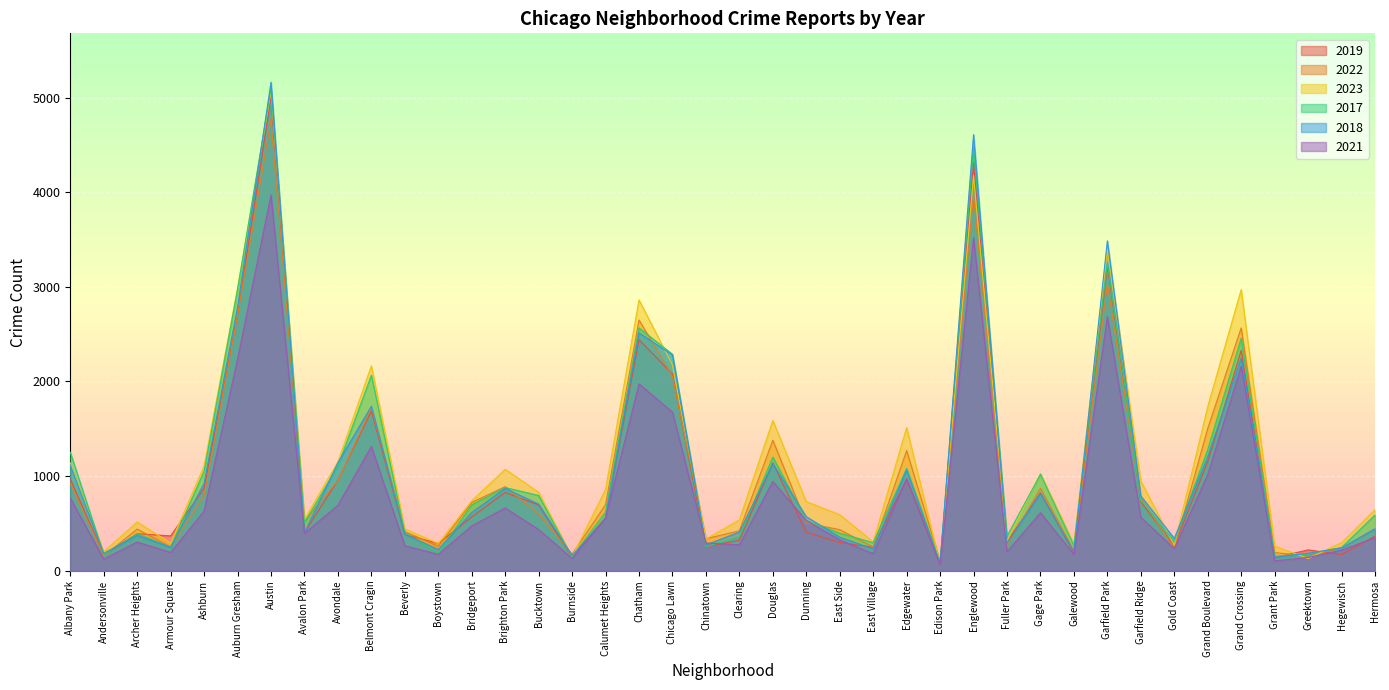

Which category has the lowest value in the 2022 series?

Edison Park